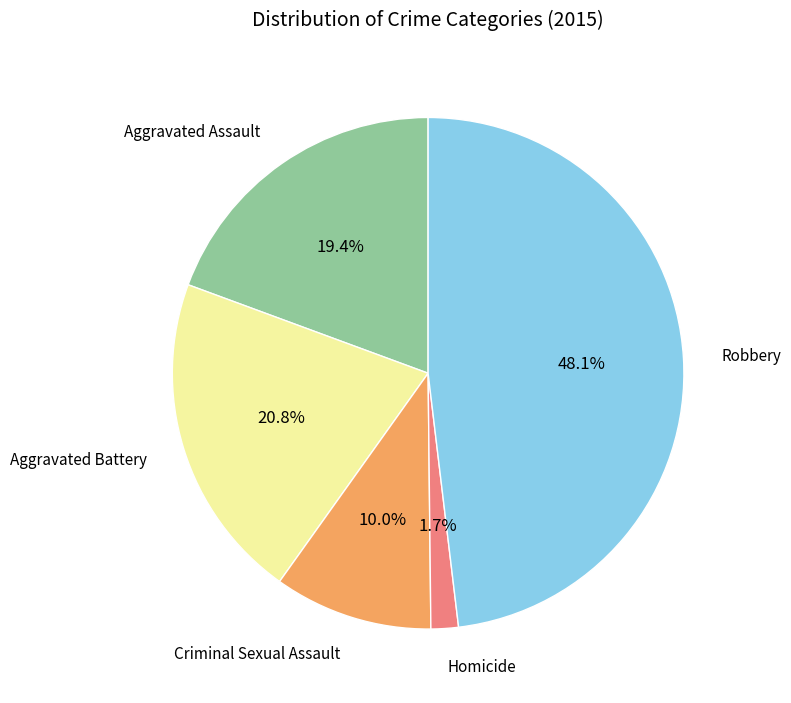

Does any single category account for the majority?

No